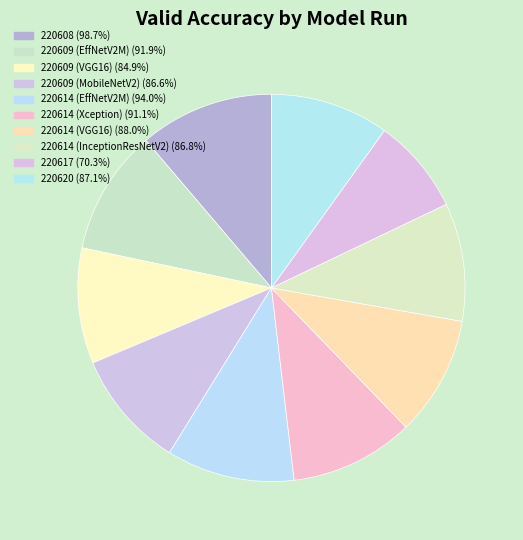

Is it true that 220614 (InceptionResNetV2) is 1% of the pie?

False